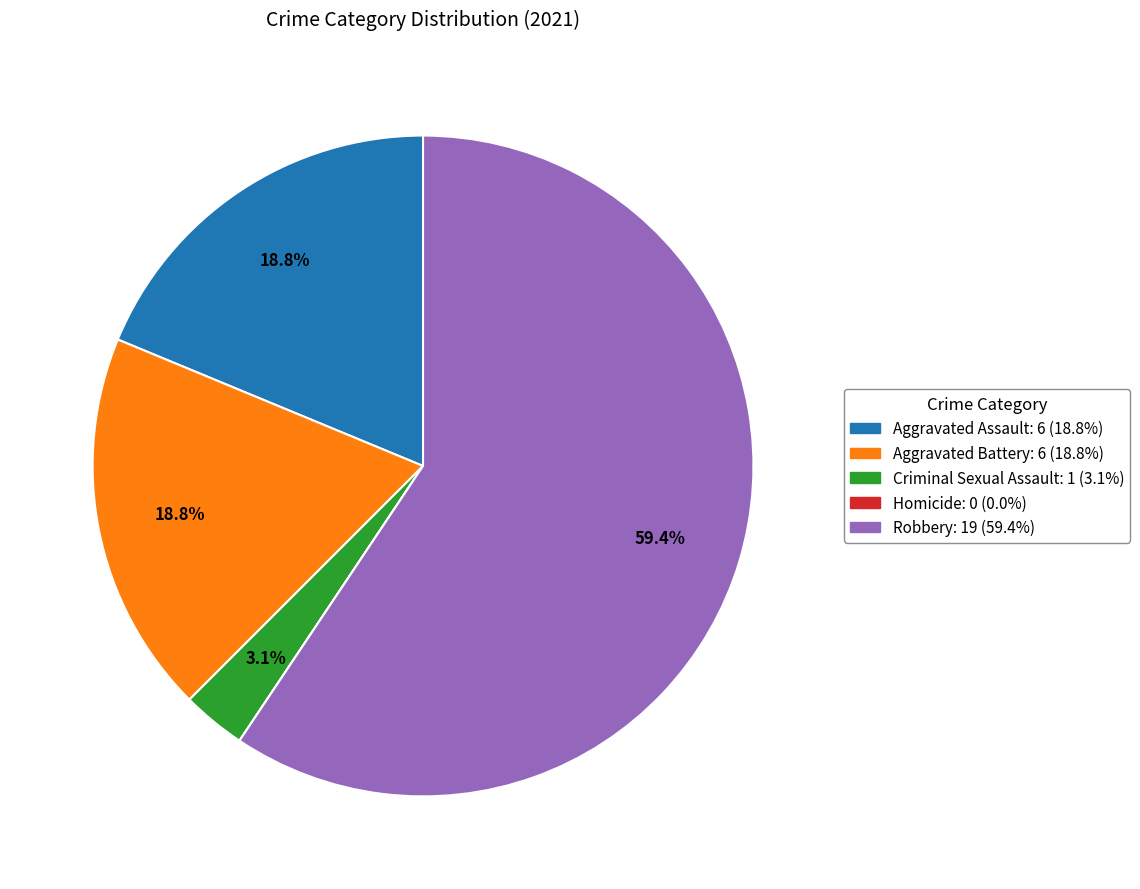

What is the largest slice in the pie chart?

Robbery